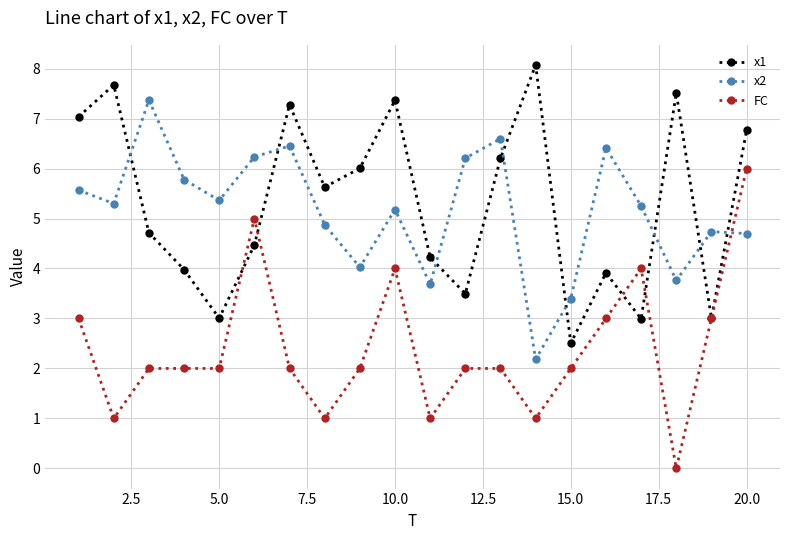

What is the sum of all x1 values?

105.8